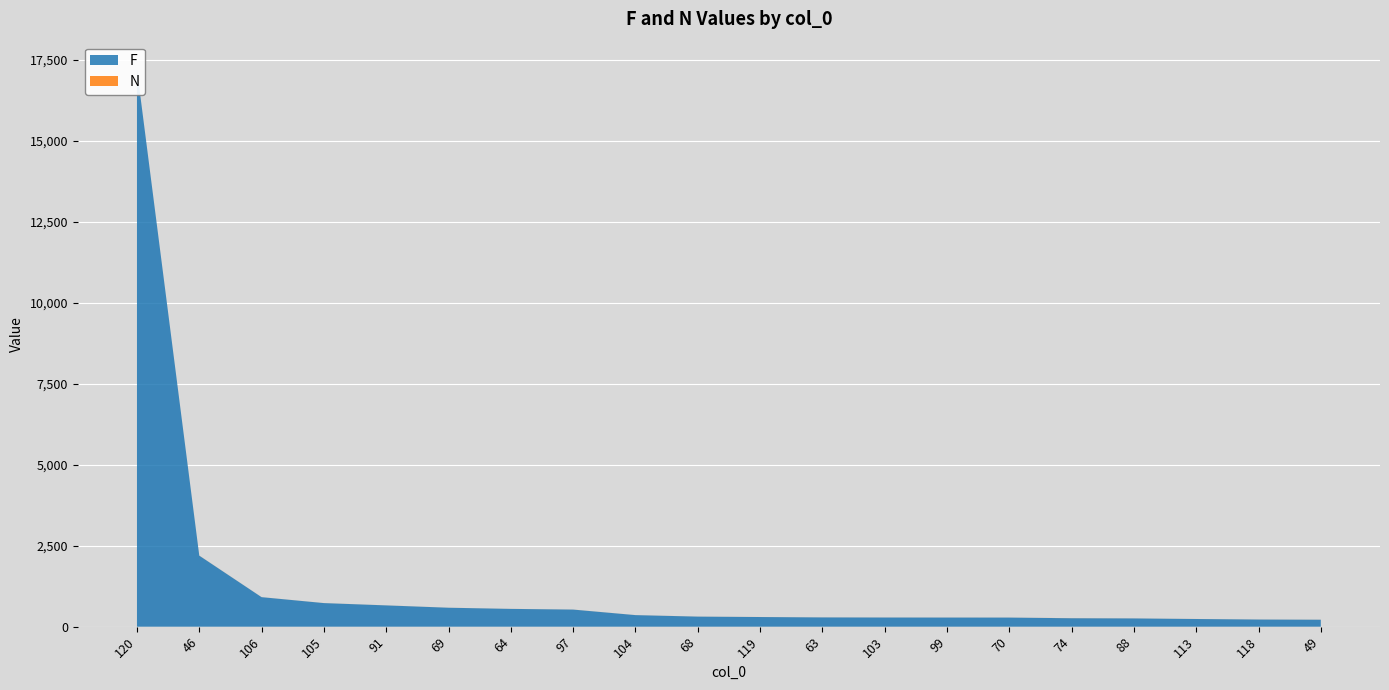

Reading right to left, list all the values displayed in this chart.

F: 49=215	118=221	113=237	88=255	74=261	70=281	99=282	103=283	63=286	119=298	68=311	104=357	97=528	64=549	69=585	91=657	105=728	106=911	46=2192	120=17191
N: 49=1	118=1	113=1	88=1	74=2	70=1	99=1	103=1	63=1	119=1	68=1	104=1	97=1	64=1	69=1	91=1	105=1	106=1	46=2	120=1